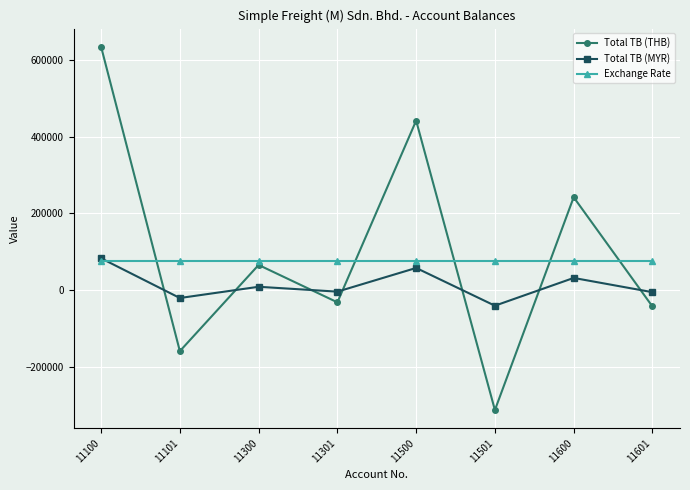

Rank the series at 11101 from lowest to highest value.

Total TB (THB), Total TB (MYR), Exchange Rate